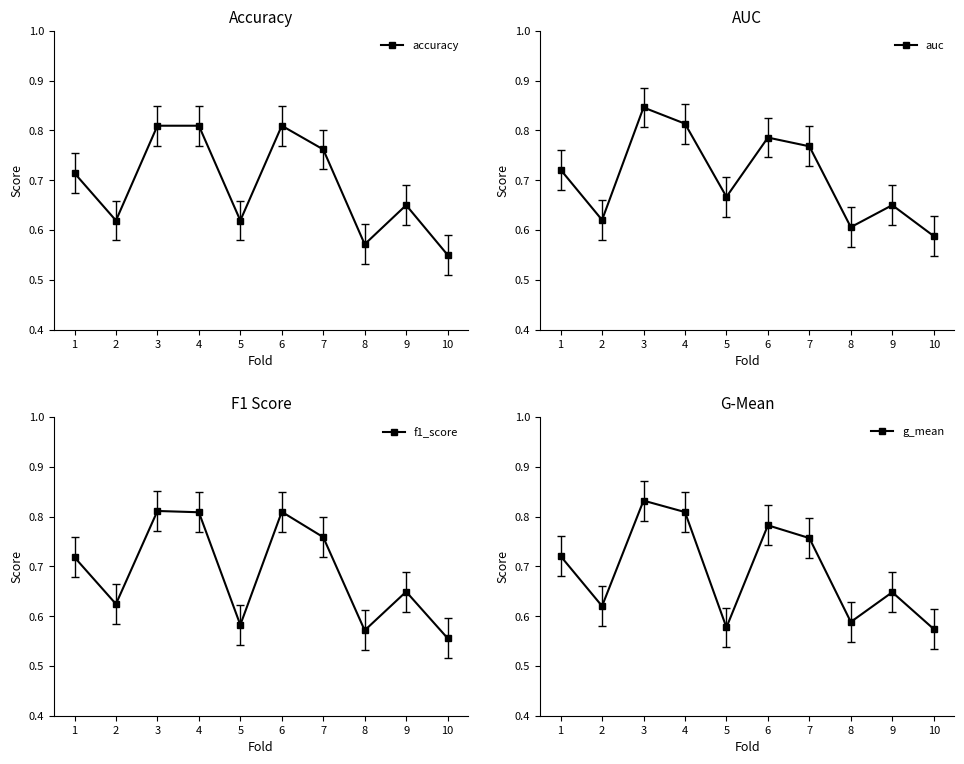

Reading right to left, what are all the values shown in this chart?

accuracy: 10=0.6	9=0.7	8=0.6	7=0.8	6=0.8	5=0.6	4=0.8	3=0.8	2=0.6	1=0.7
auc: 10=0.6	9=0.7	8=0.6	7=0.8	6=0.8	5=0.7	4=0.8	3=0.8	2=0.6	1=0.7
f1_score: 10=0.6	9=0.6	8=0.6	7=0.8	6=0.8	5=0.6	4=0.8	3=0.8	2=0.6	1=0.7
g_mean: 10=0.6	9=0.6	8=0.6	7=0.8	6=0.8	5=0.6	4=0.8	3=0.8	2=0.6	1=0.7